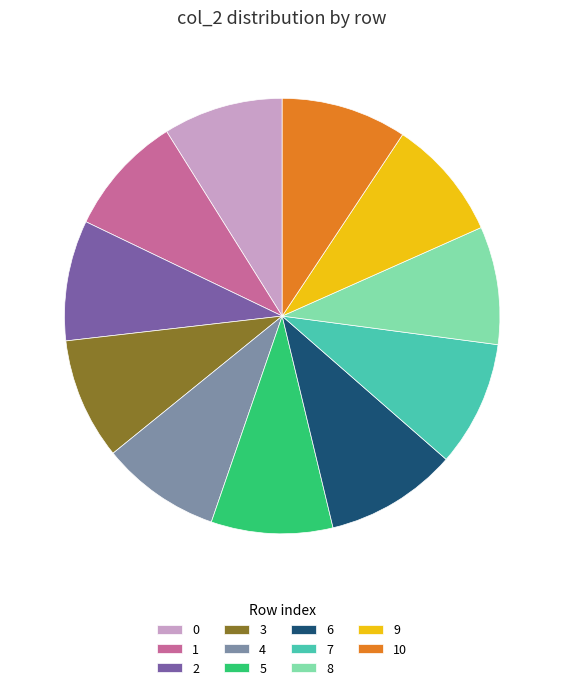

Combined, do 8 and 5 account for over 50%?

No